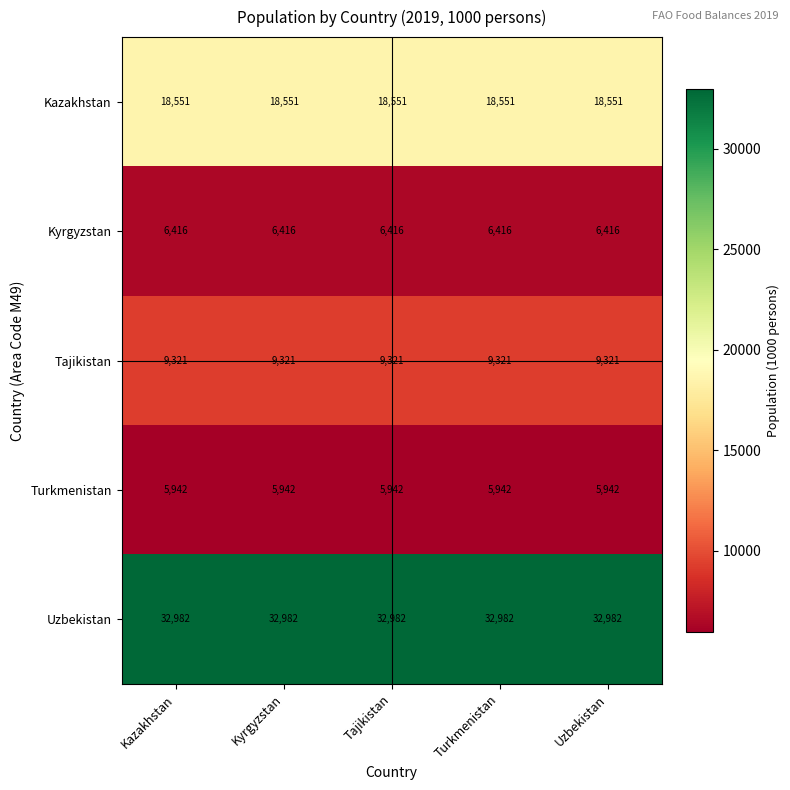

How many distinct data groups are displayed?

5